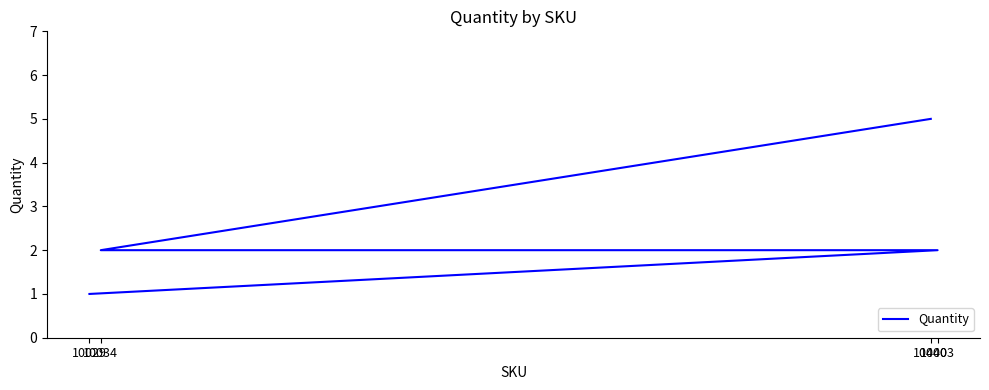

What is the change in value from 10034 to 10029?

-1